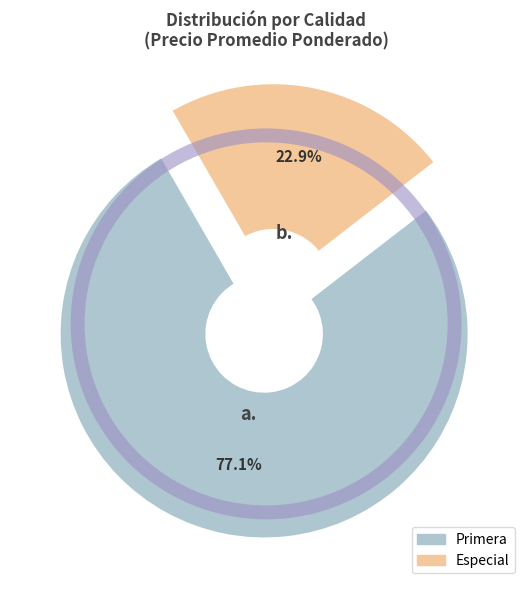

Is there any slice that represents more than half of the pie?

Yes